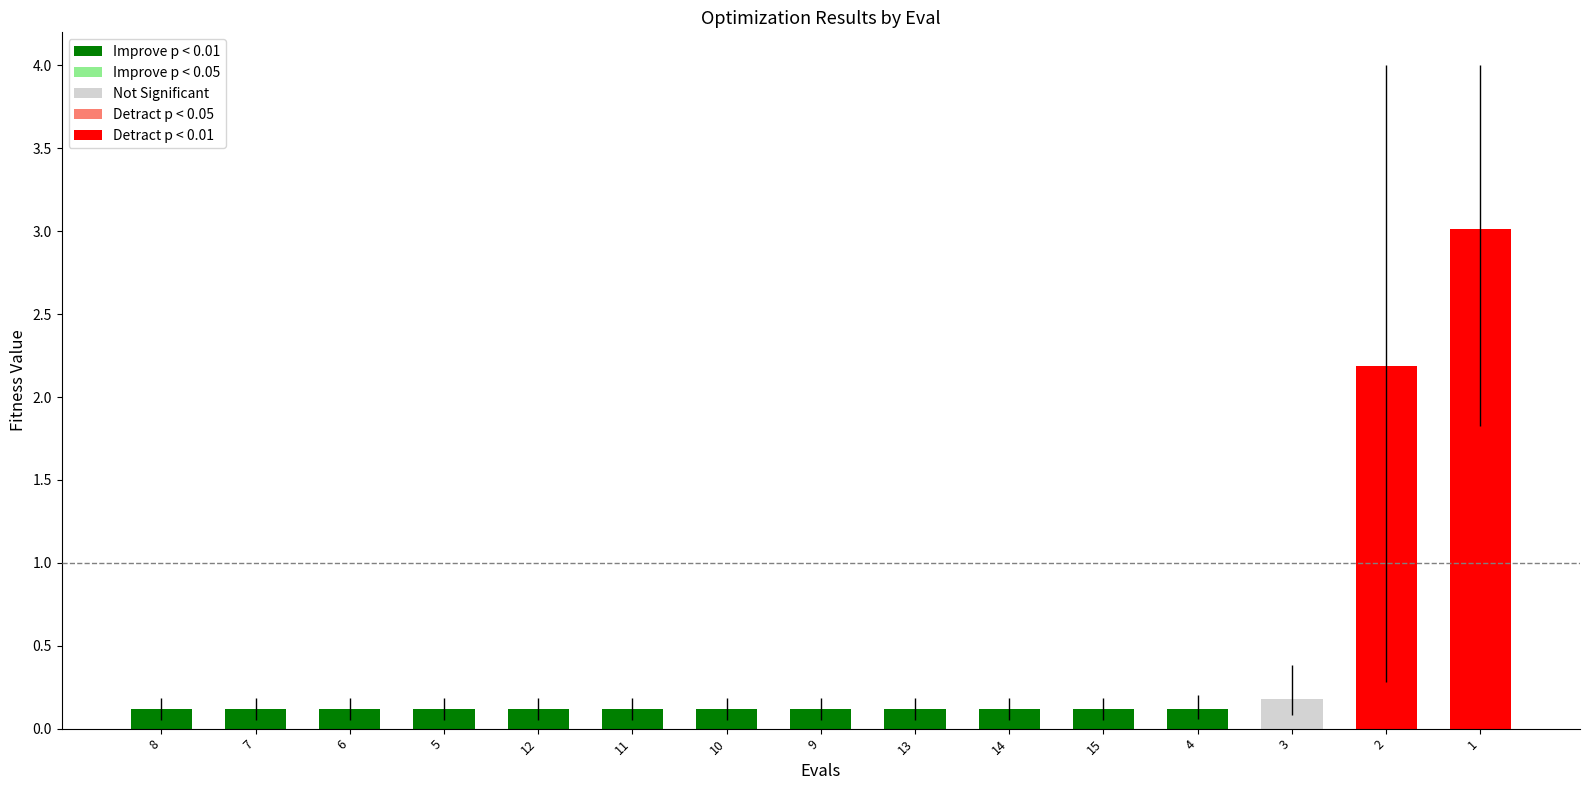

Reading right to left, what are all the values shown in this chart?

1=3.0	2=2.2	3=0.2	4=0.1	15=0.1	14=0.1	13=0.1	9=0.1	10=0.1	11=0.1	12=0.1	5=0.1	6=0.1	7=0.1	8=0.1